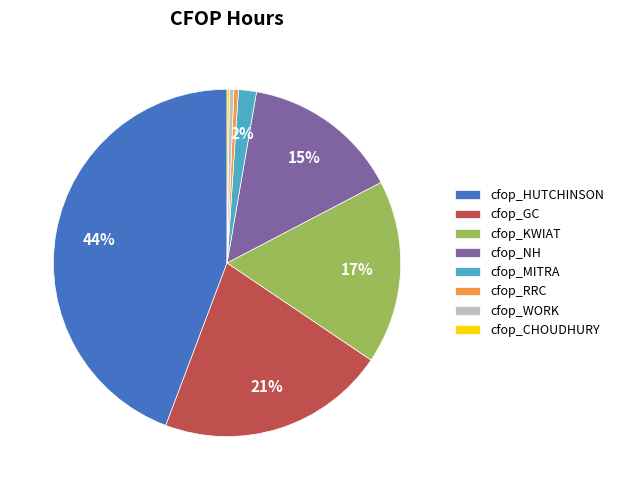

Which has a higher value, cfop_WORK or cfop_NH?

cfop_NH